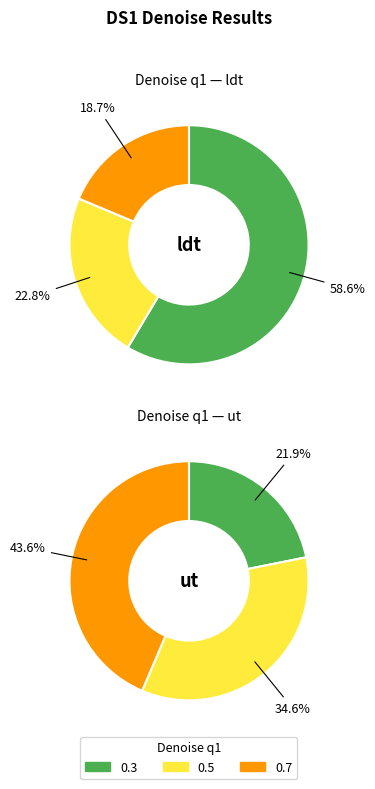

Combined, what portion of the pie is 0.3 and 0.7?

77.2%